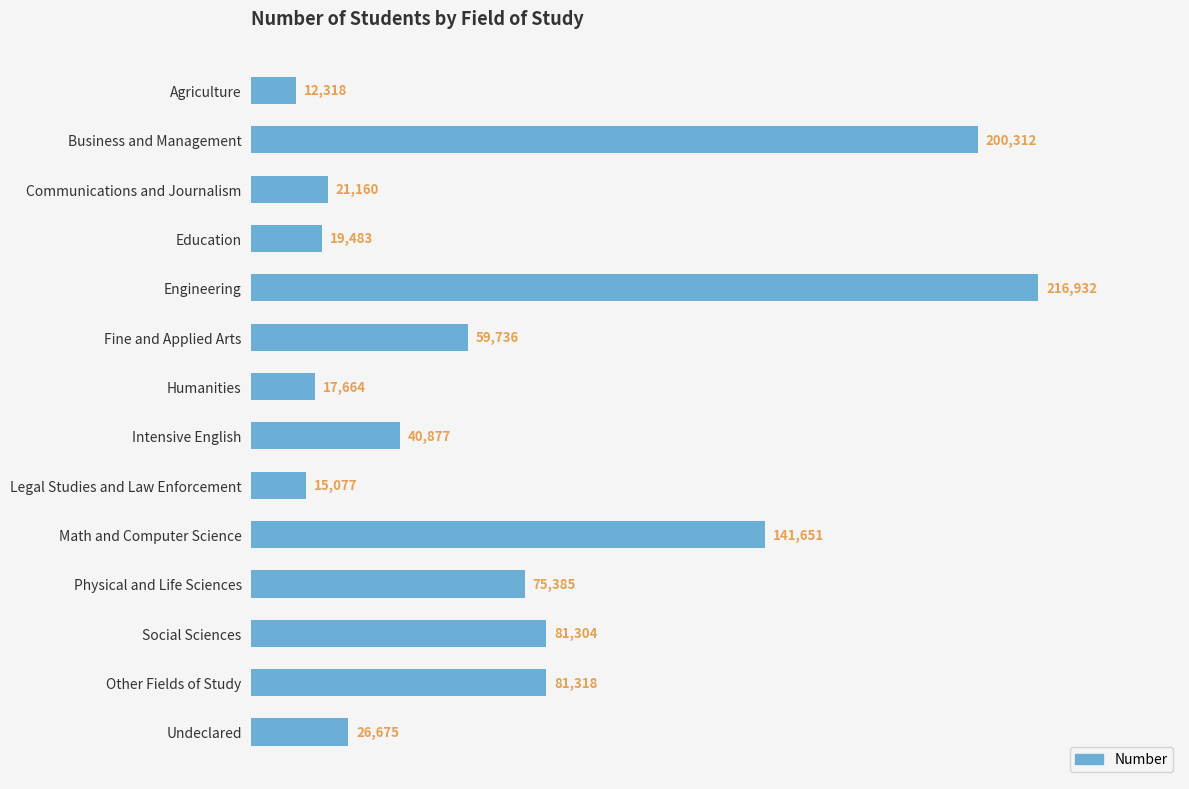

What is the sum of all values?

1009892